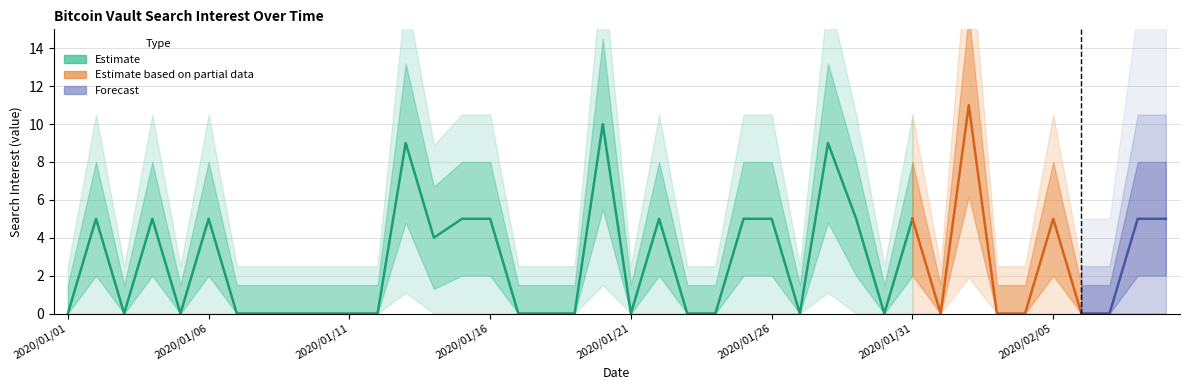

What is the label of the 35th point from the right?

2020/01/06